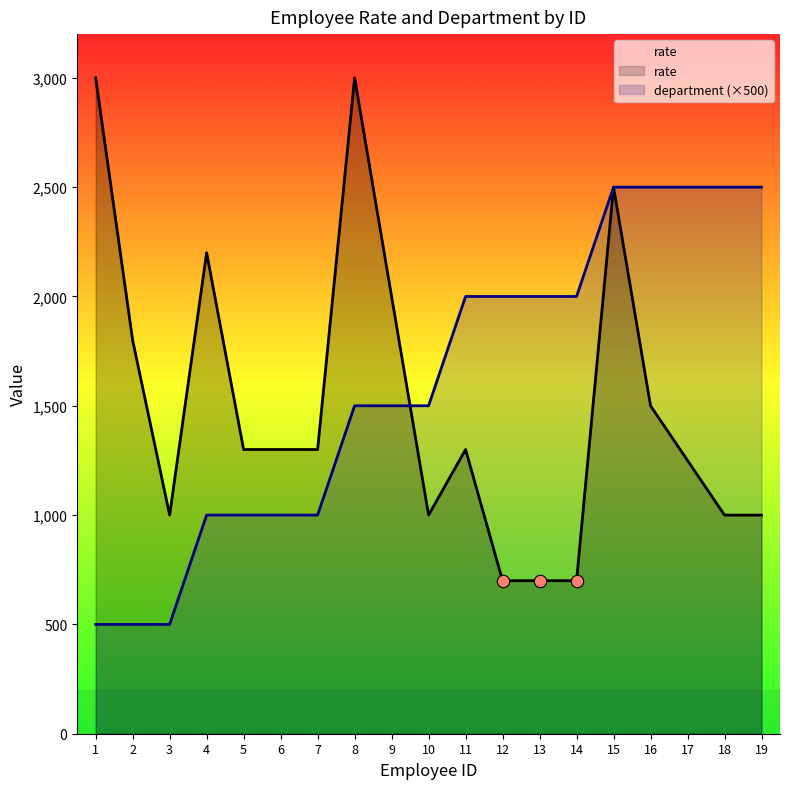

Which series contains the lowest Y value?

department